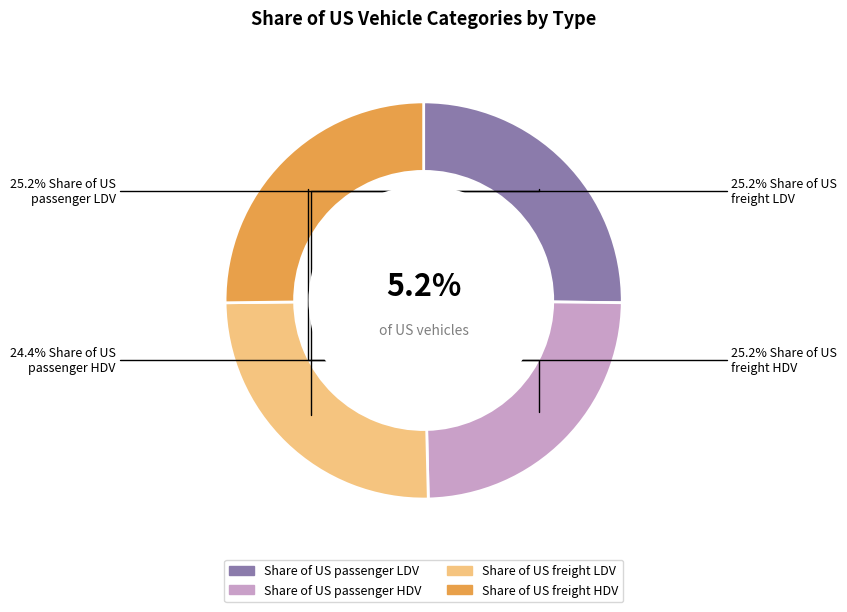

Between Share of US freight HDV and Share of US freight LDV, which is larger?

Share of US freight HDV